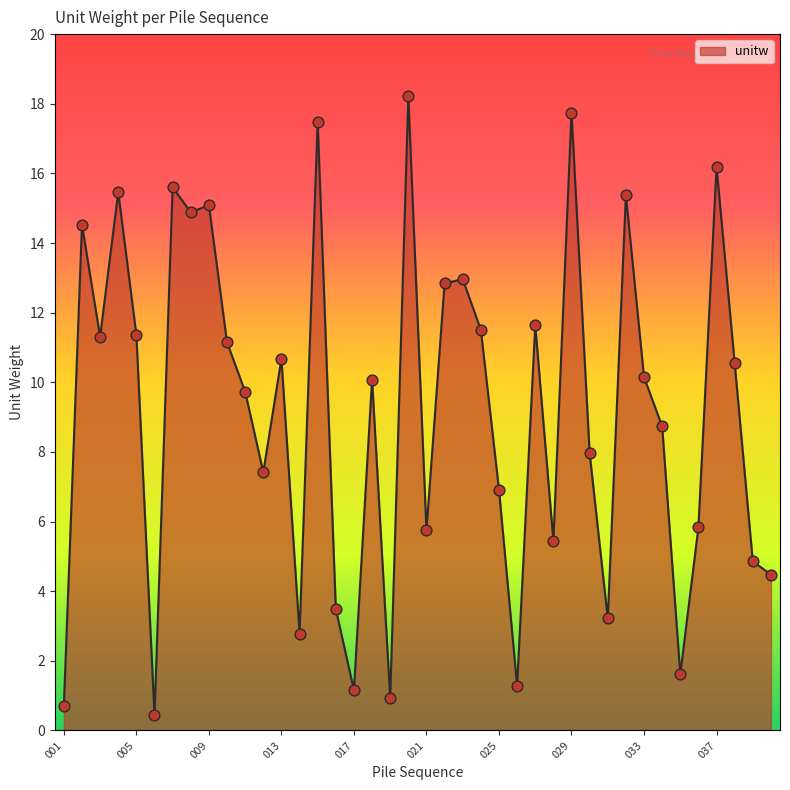

What is the minimum value shown in the chart?

0.4